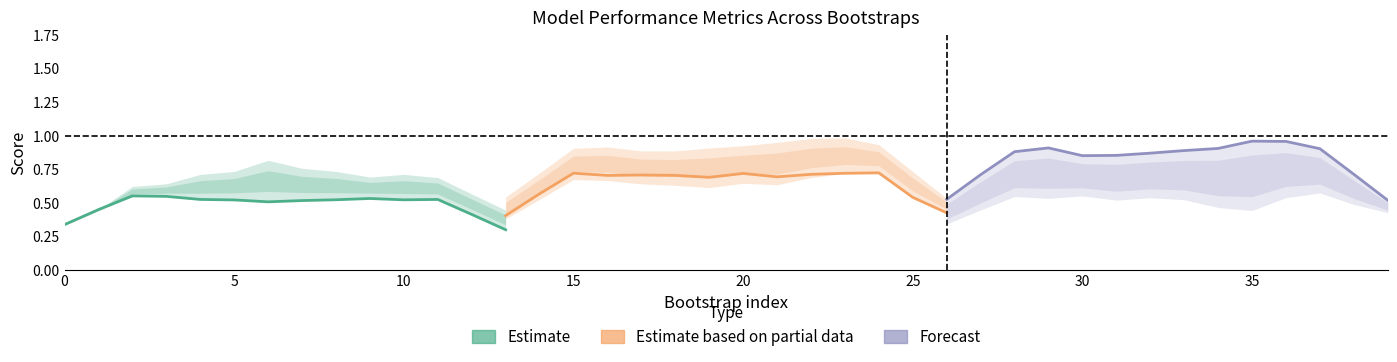

True or false: Estimate and Forecast intersect in this chart.

False